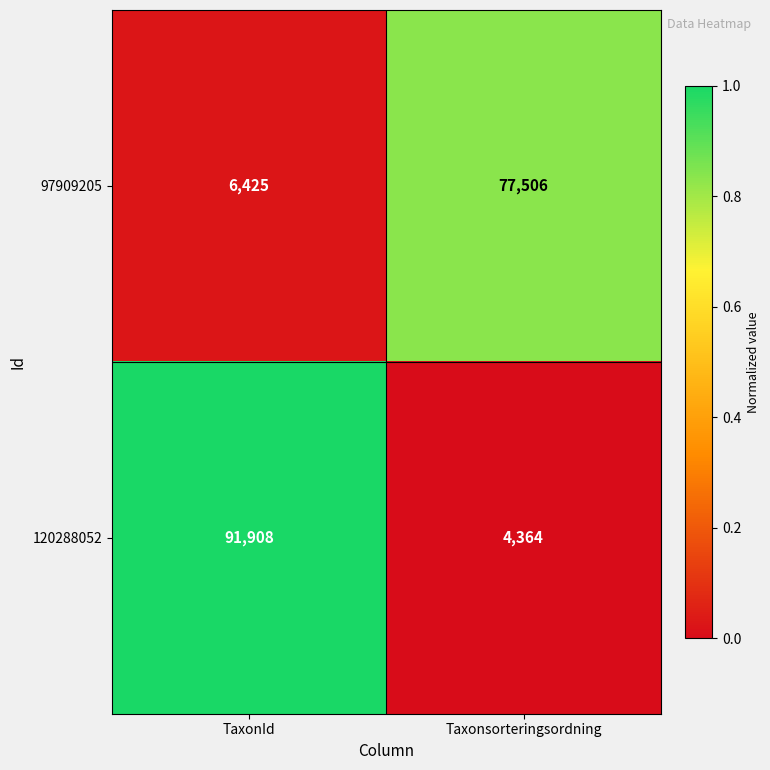

Reading right to left, extract all data points from this chart.

97909205: Taxonsorteringsordning=77506	TaxonId=6425
120288052: Taxonsorteringsordning=4364	TaxonId=91908